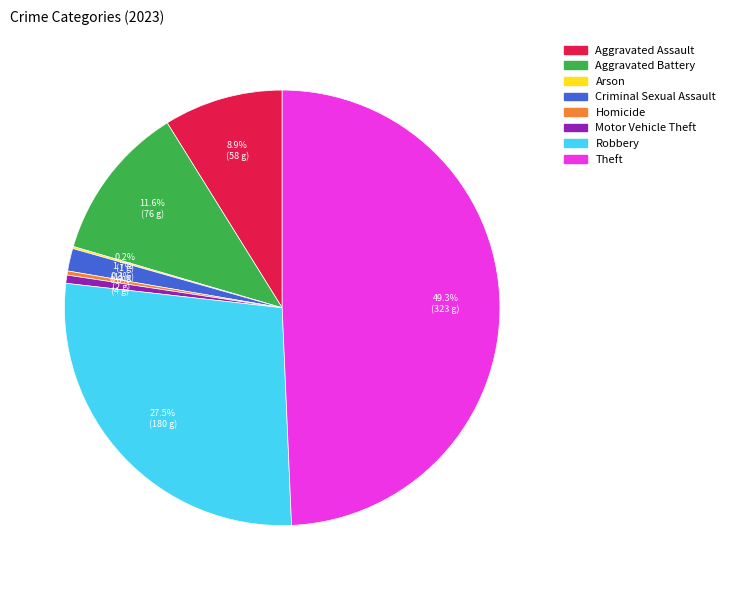

What is the total percentage of Aggravated Battery and Aggravated Assault?

20.5%